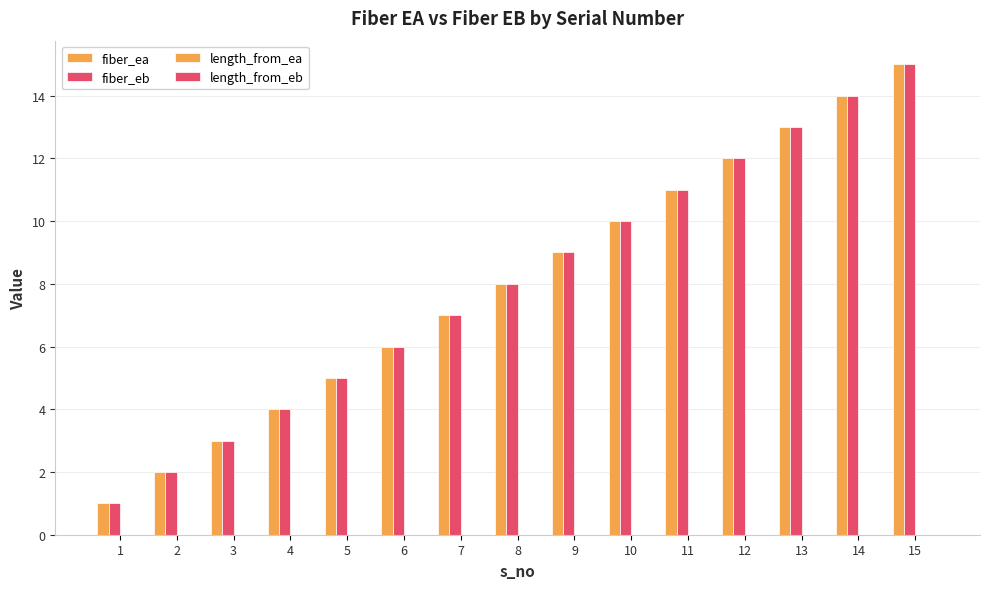

At which label is fiber_eb closest to 8?

8